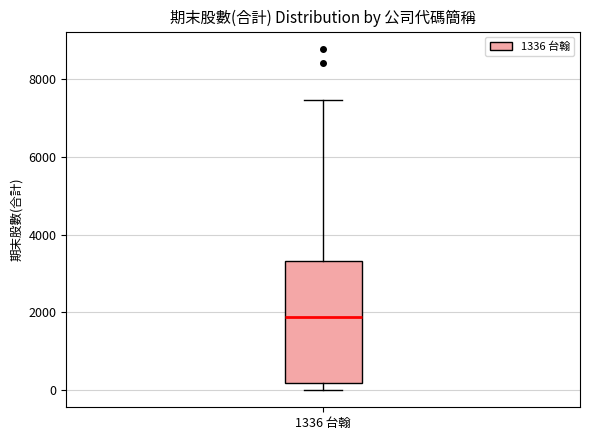

Read this box plot against the y-axis: the position of the median line, the range covered by the box, and the ends of both whiskers. The values are not printed on the chart, so give them approximately, as read against the axis.

median 1800, box 200 to 3400, whiskers 0 to 7400